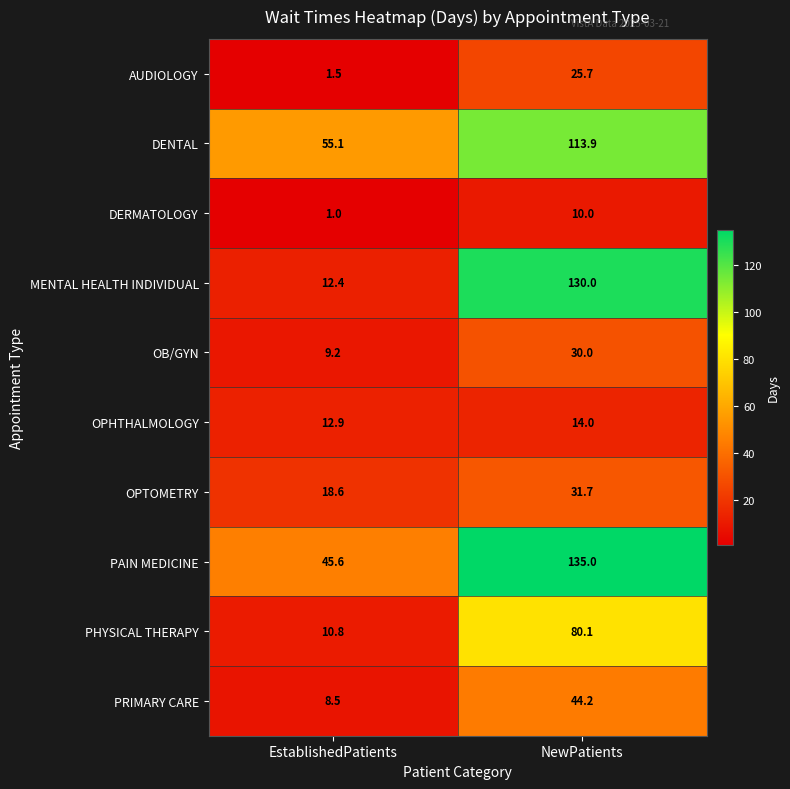

The PHYSICAL THERAPY series shows 80.1 at NewPatients. True or false?

True